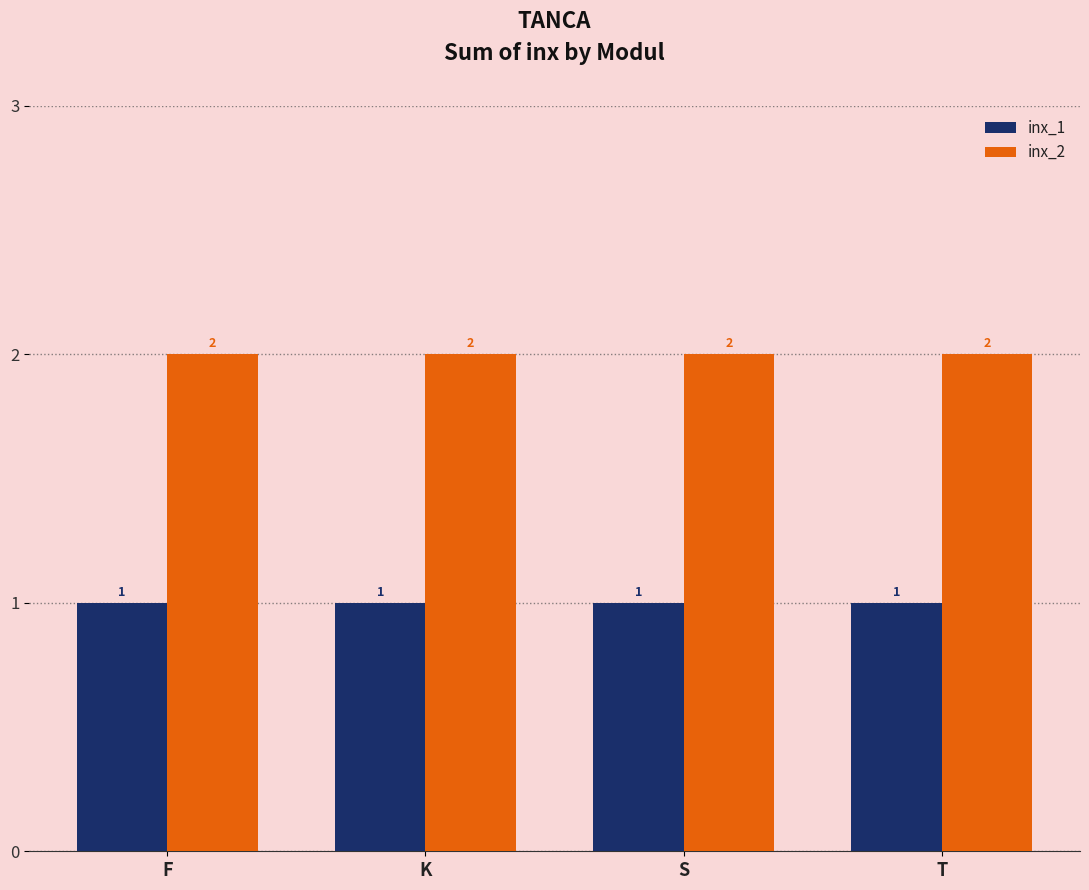

What are all the series names shown in the legend?

inx_1, inx_2